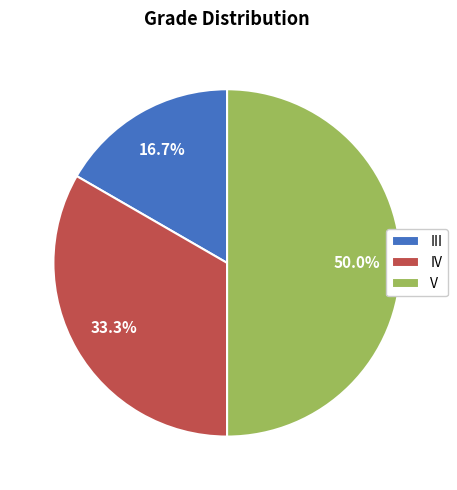

What is the ratio of the value at IV to the value at III?

2.0